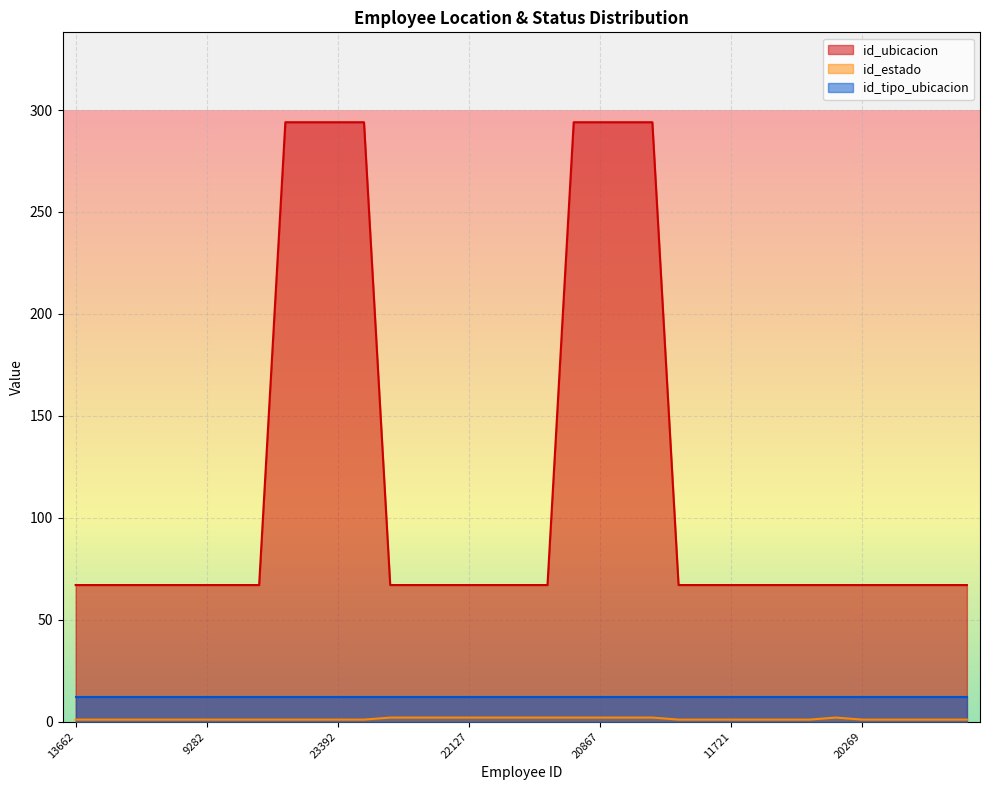

What is the total value across all series at 22127?

81